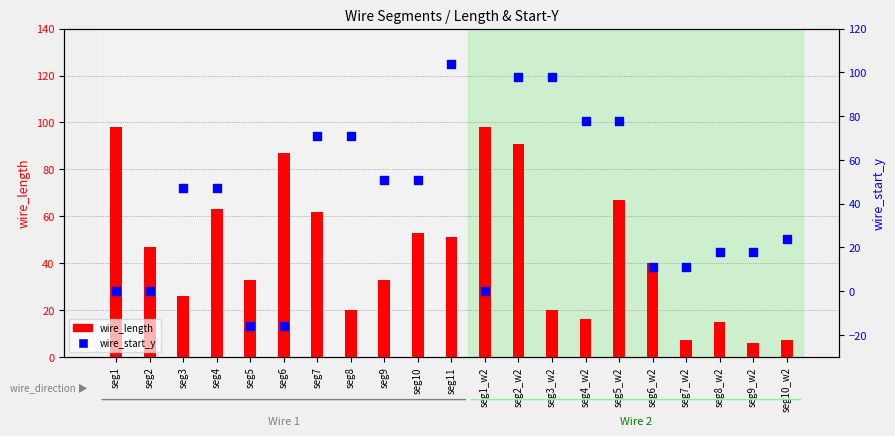

At which category is the sum across all series the highest?

seg2_w2